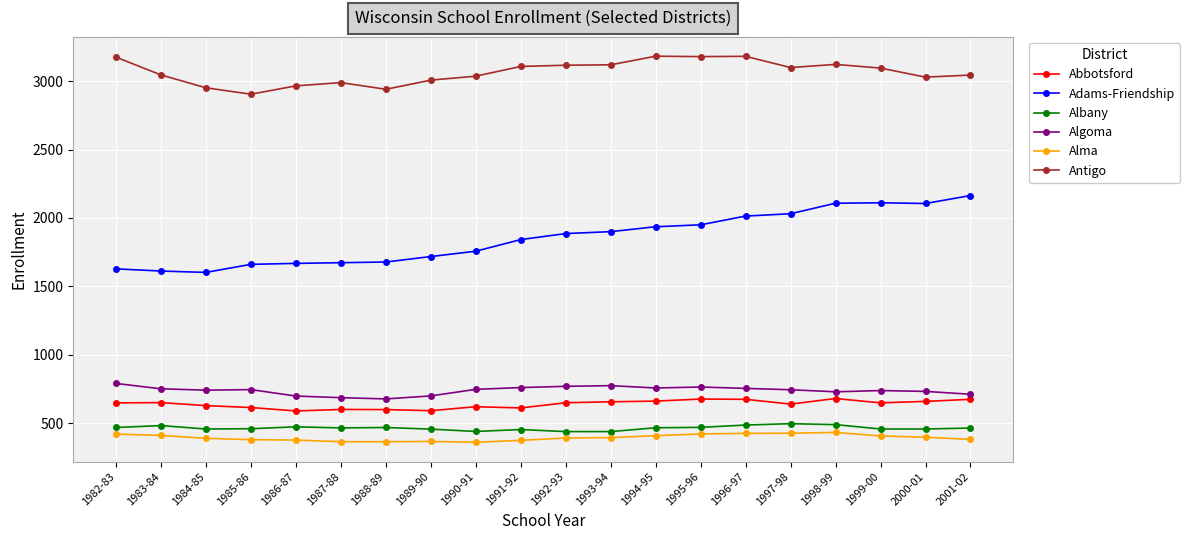

At how many categories does at least one series exceed 814?

20